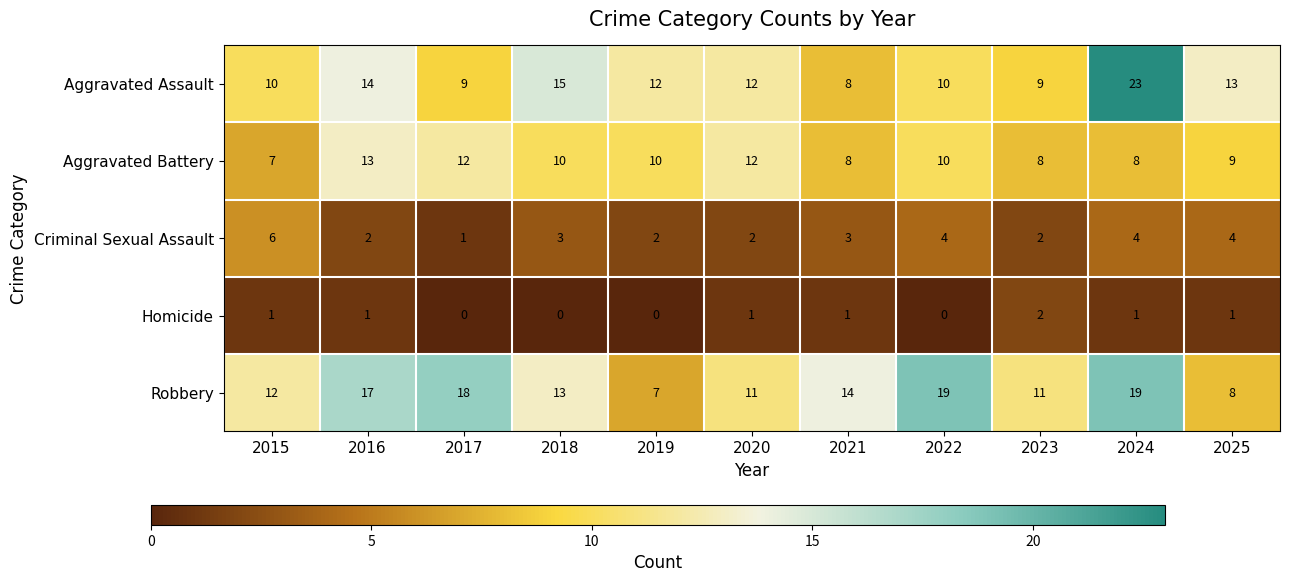

At which category does the chart reach its peak across all series?

2024